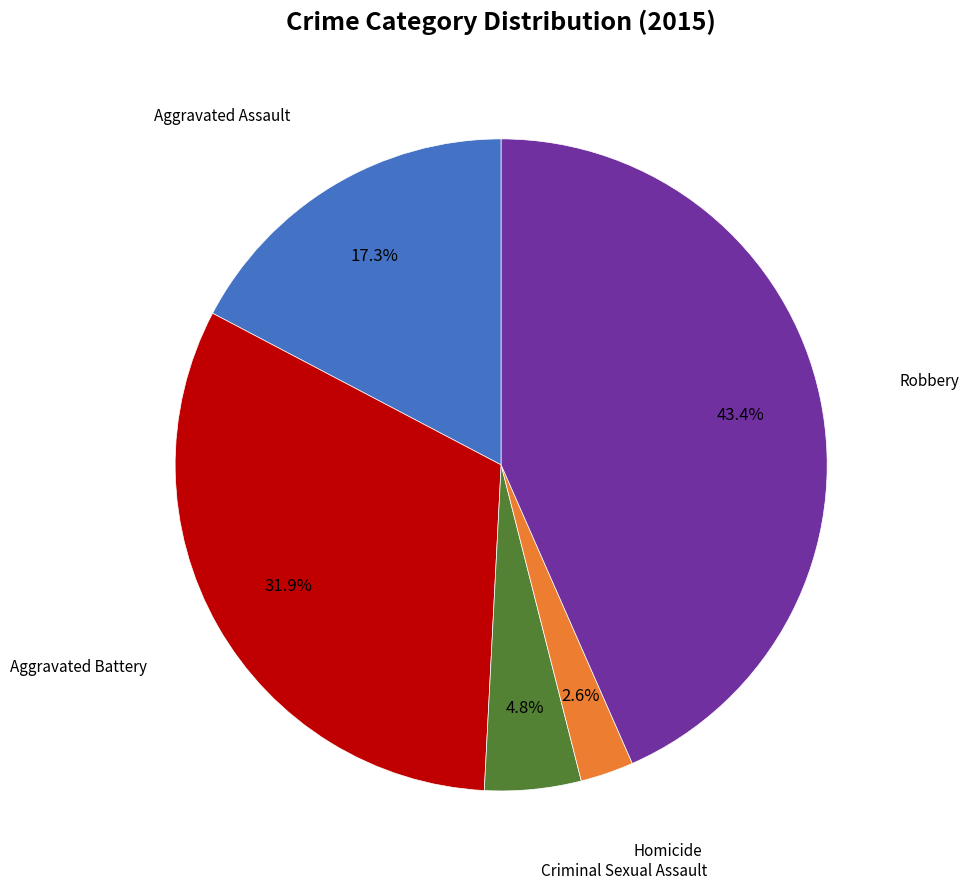

Combined, do Aggravated Battery and Homicide account for over 50%?

No